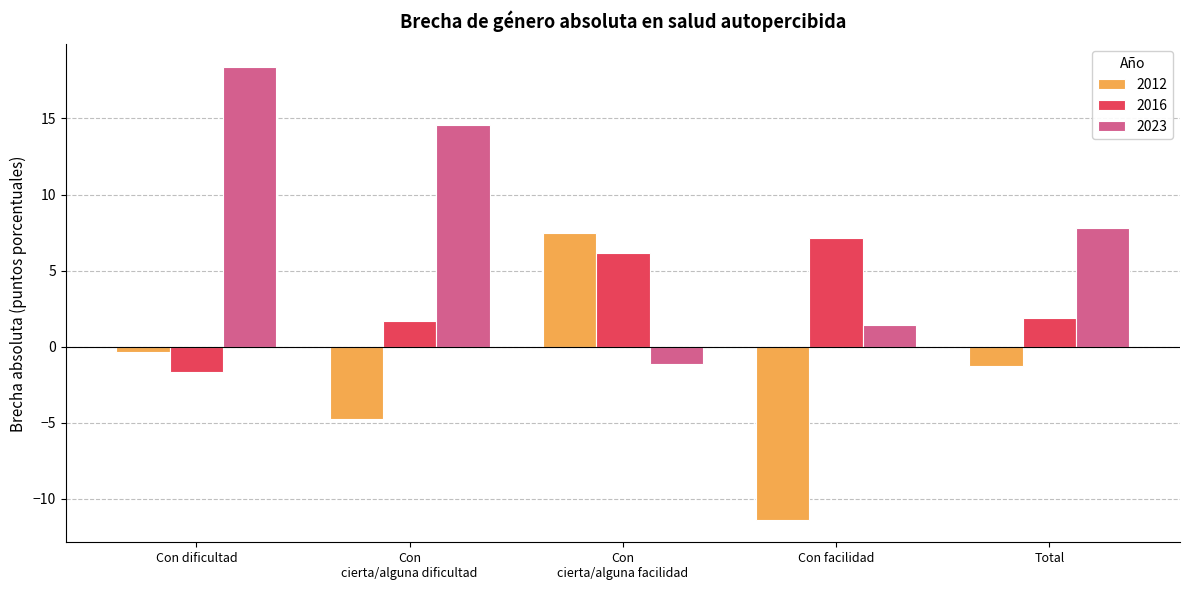

What is the maximum value for 2023?

18.4